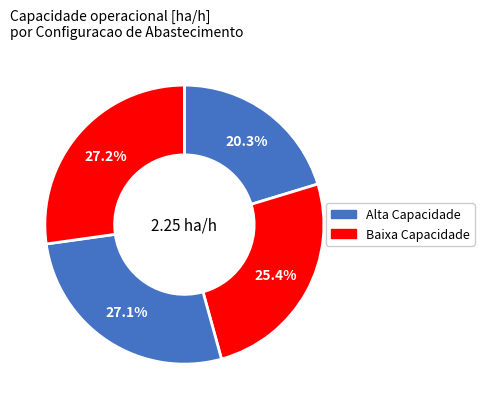

How many slices are in this pie chart?

4